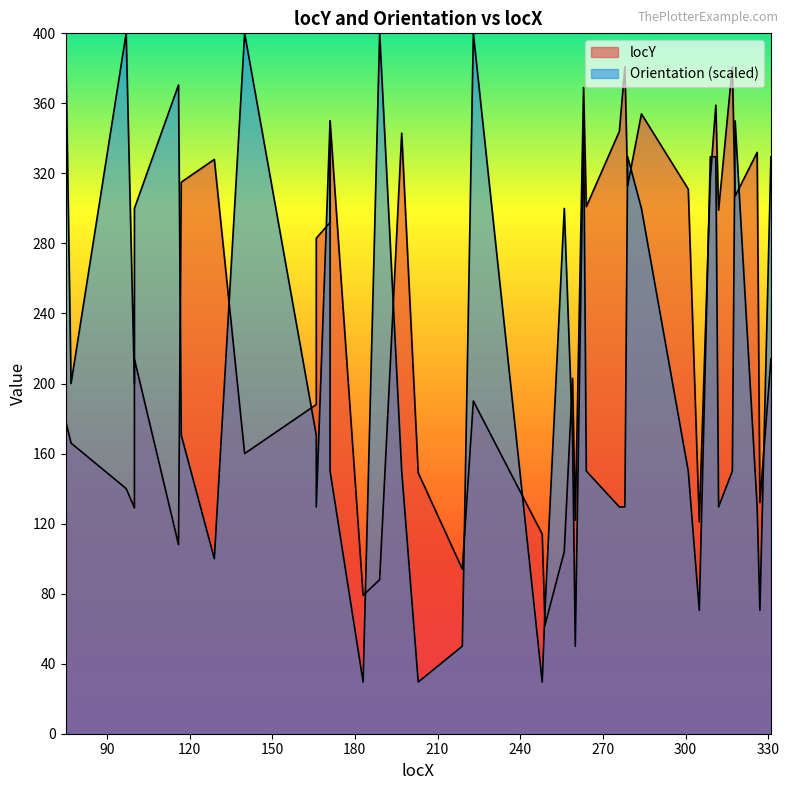

What is the difference between the locY values at 278 and 129?

53.0